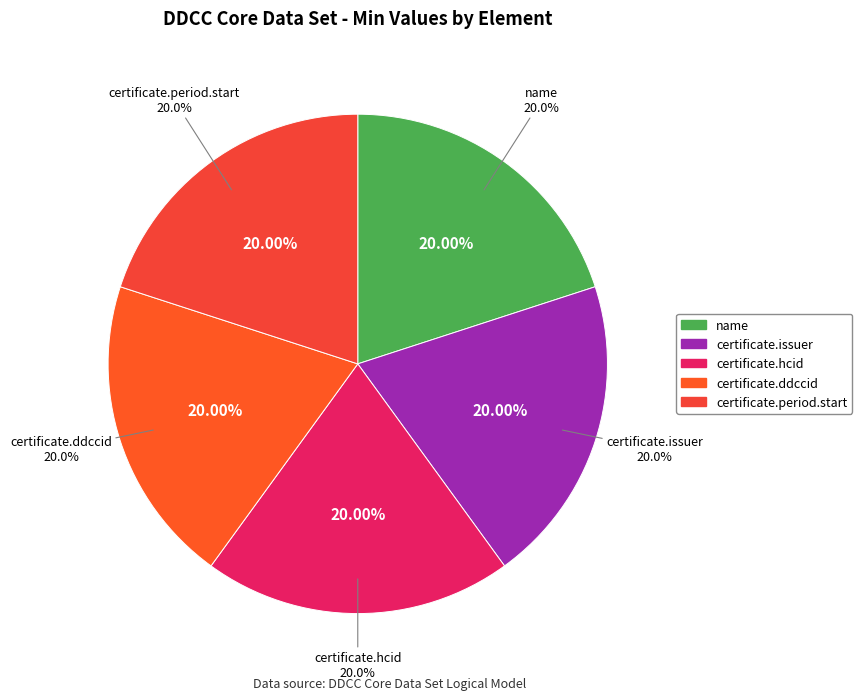

Which category has the biggest portion of the pie?

DDCCCoreDataSet.name